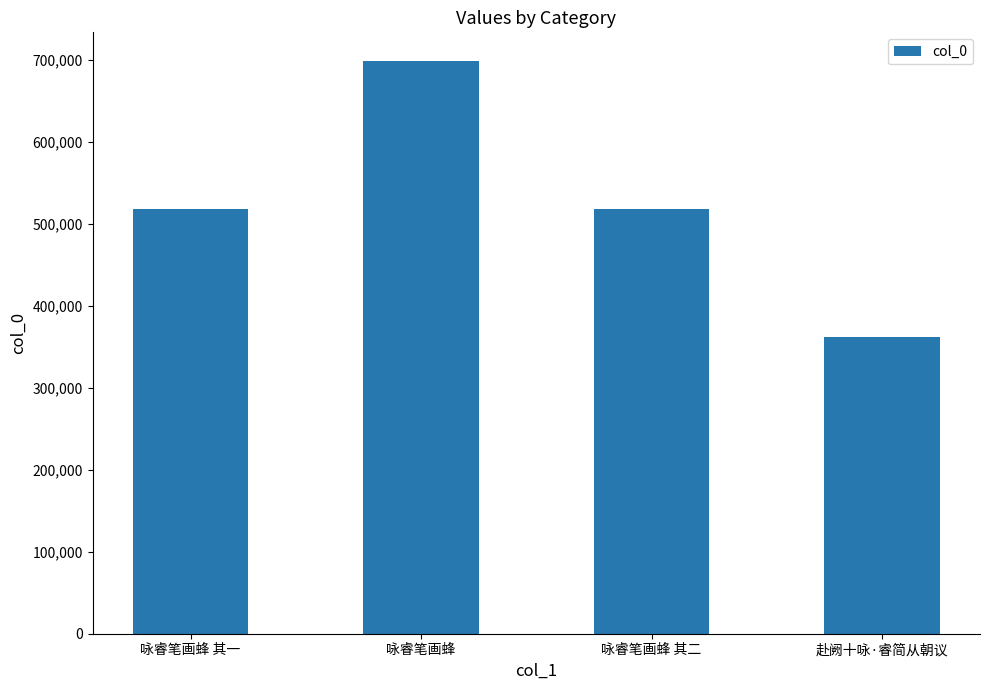

The chart shows a value of 819559 at 咏睿笔画蜂 其一. True or false?

False